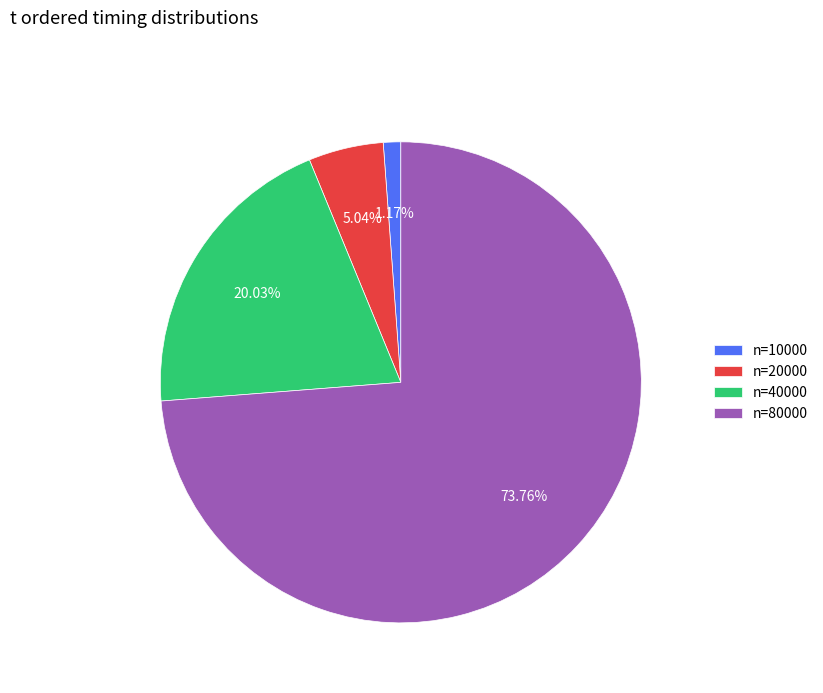

To the nearest percent, what percentage of the pie is n=40000?

20%